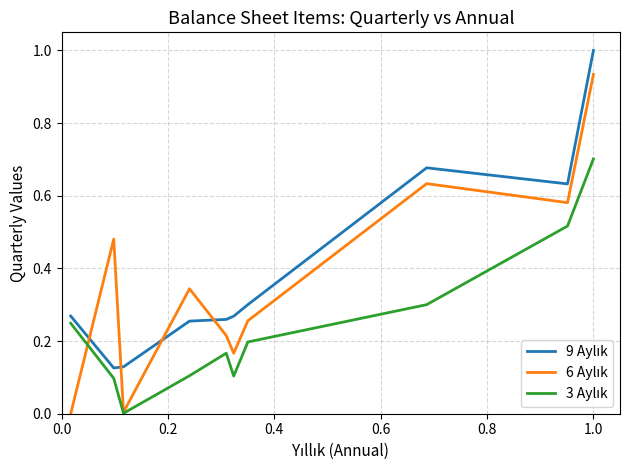

What is the maximum value shown in the chart?

1.0